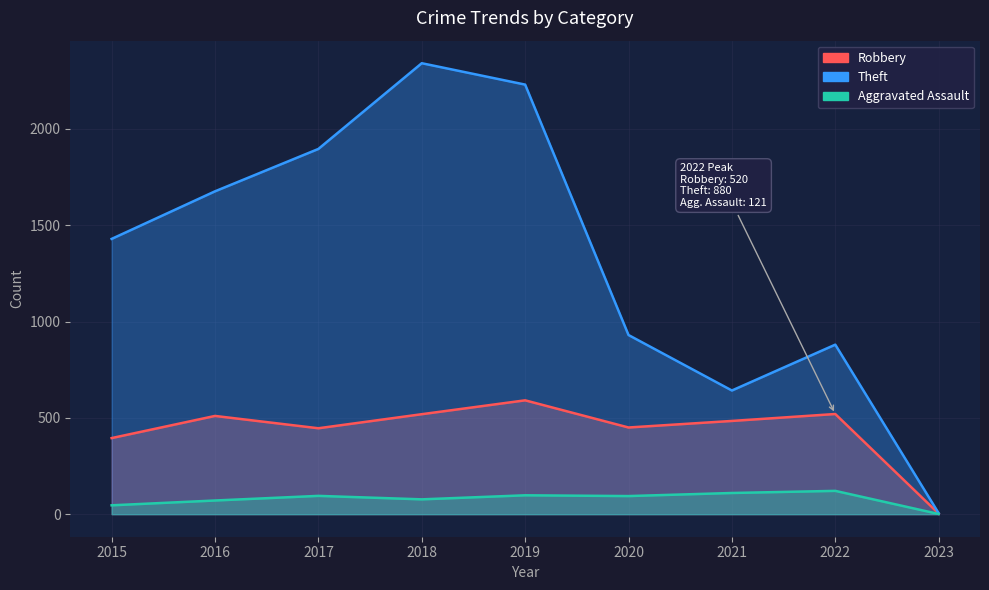

What is the spread (max minus min) of values at 2020?

836